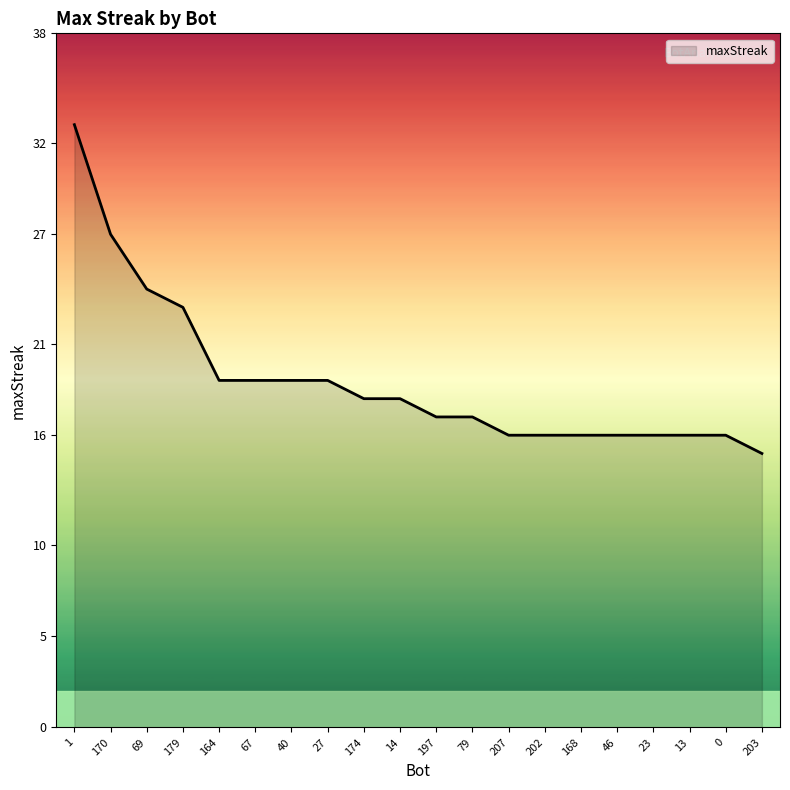

The chart shows a value of 17 at 197. True or false?

True